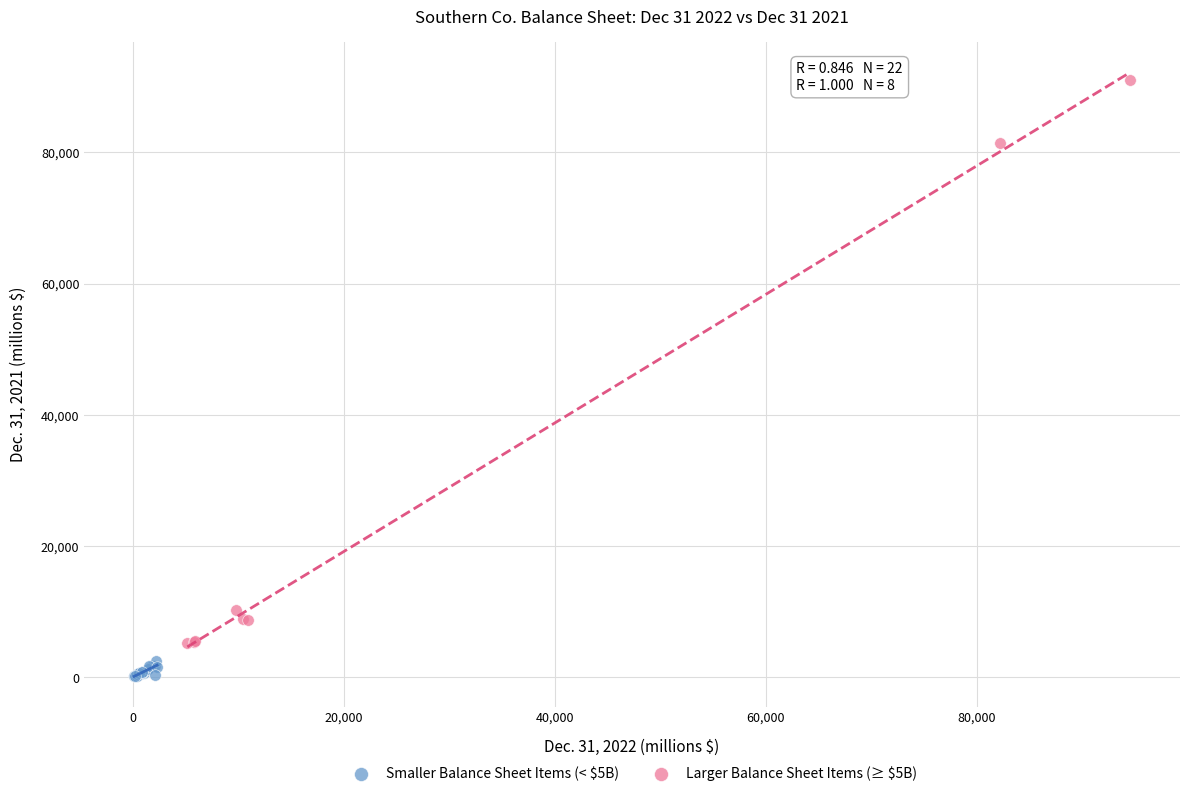

Which series reaches the minimum Y coordinate?

Smaller Balance Sheet Items (< $5B)